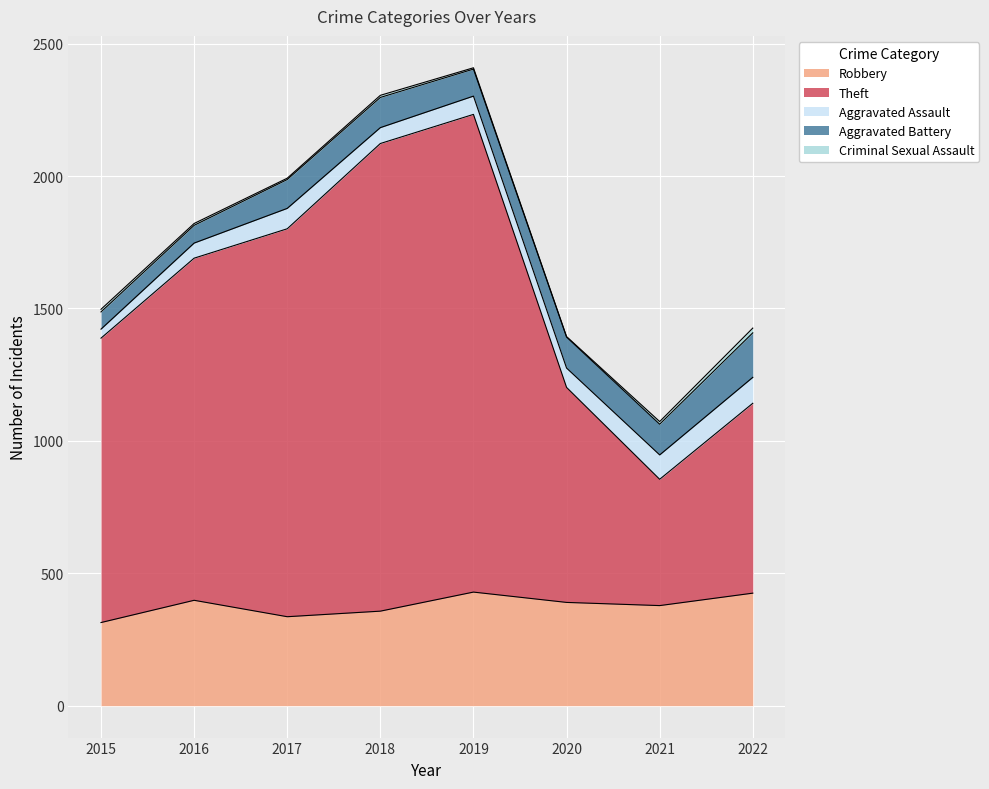

What is the smallest value displayed?

2